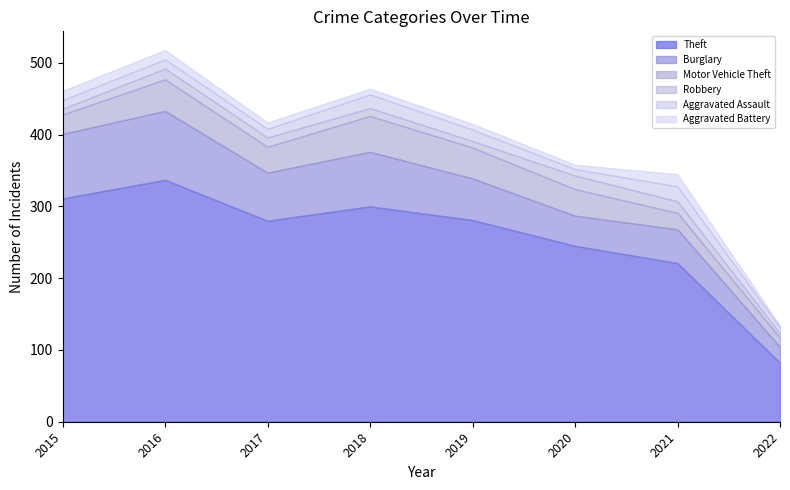

What is the value of the Burglary point at the 8th from the left?

22